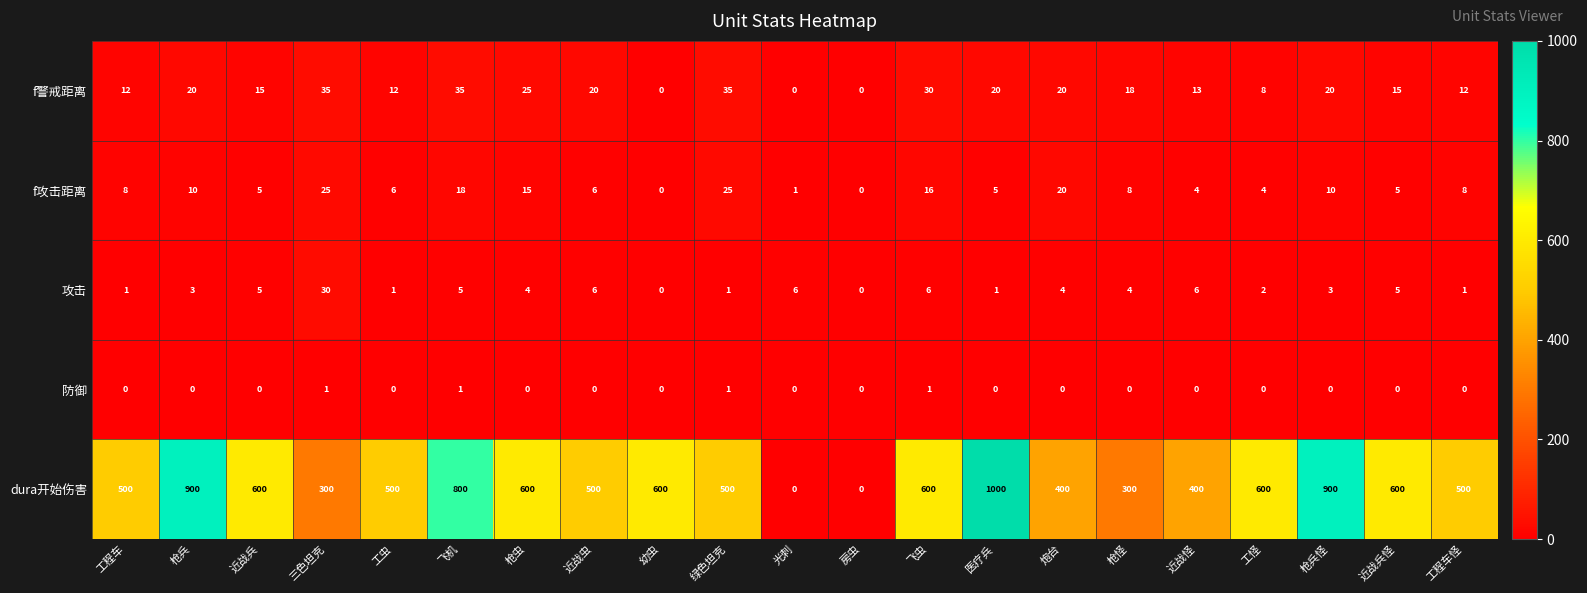

What is the difference between the highest and lowest values at 近战怪?

400